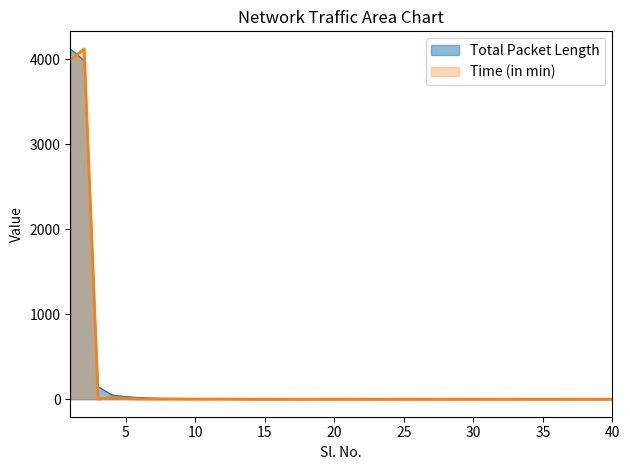

Is the value of Time (in min) at 21 greater than the value of Total Packet Length at 16?

No